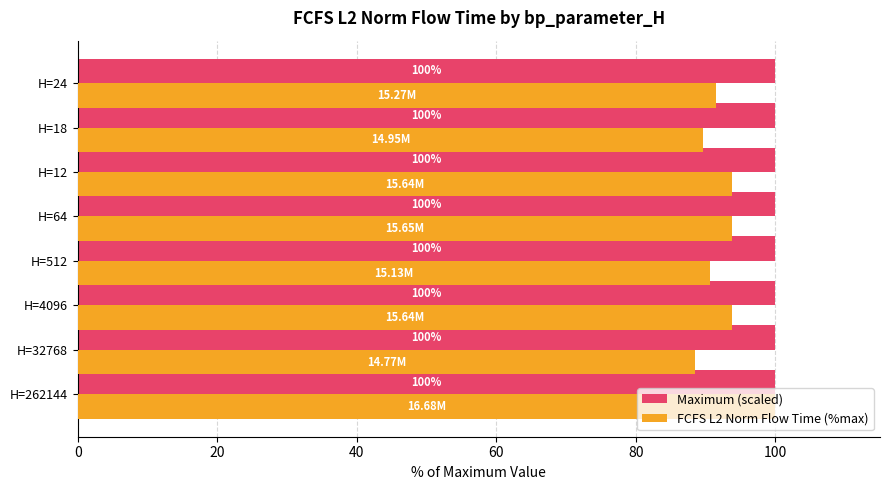

Which series has the widest spread of values?

FCFS L2 Norm Flow Time (%max)